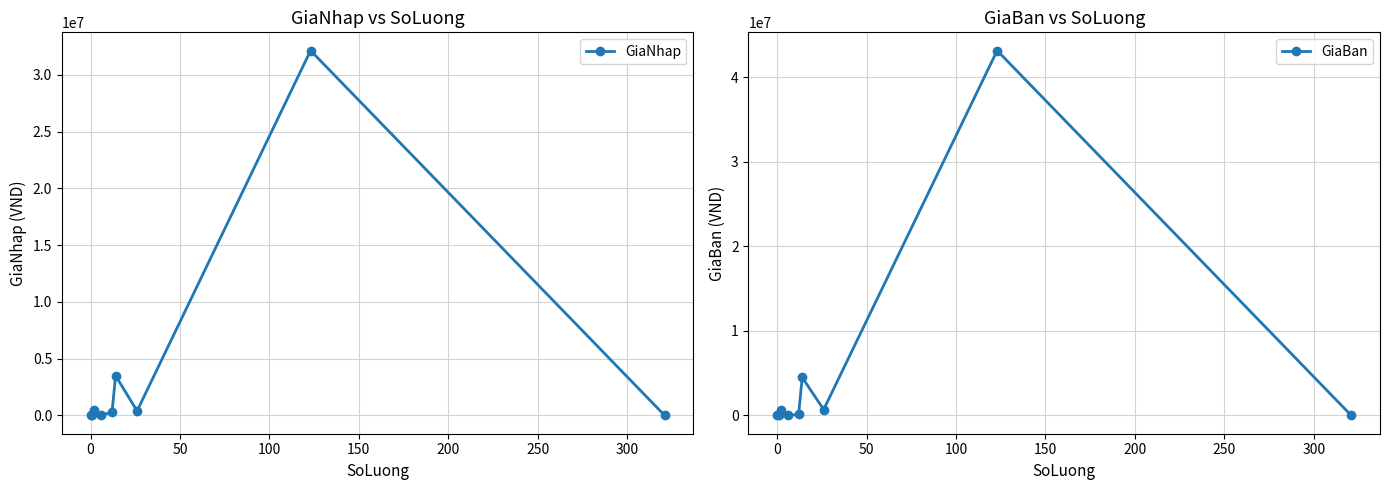

True or false: GiaNhap has more than 0 interior local peaks.

True